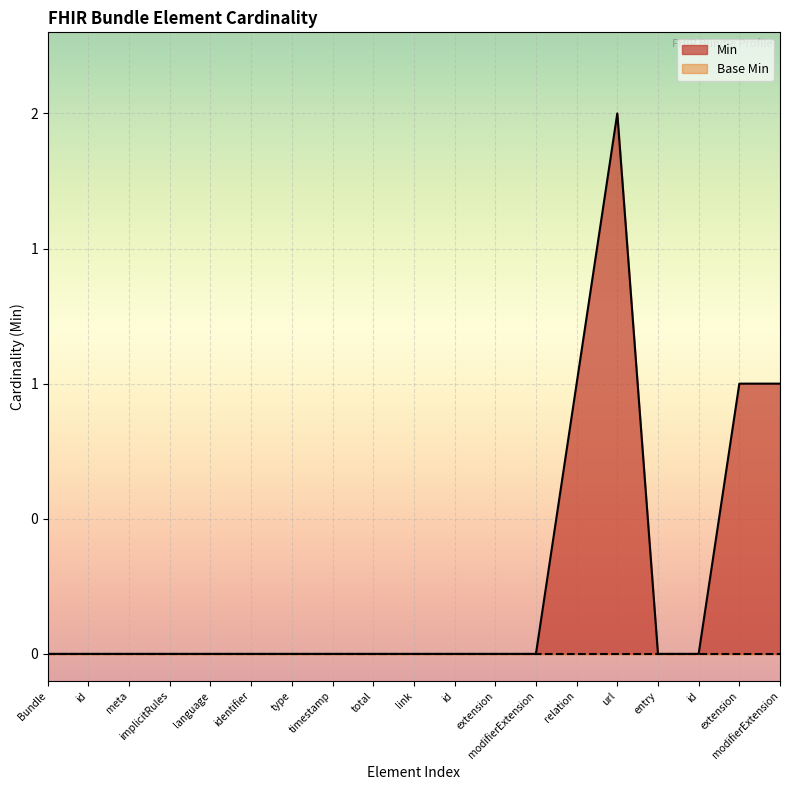

How many points are higher than both their immediate neighbors (excluding endpoints)?

1